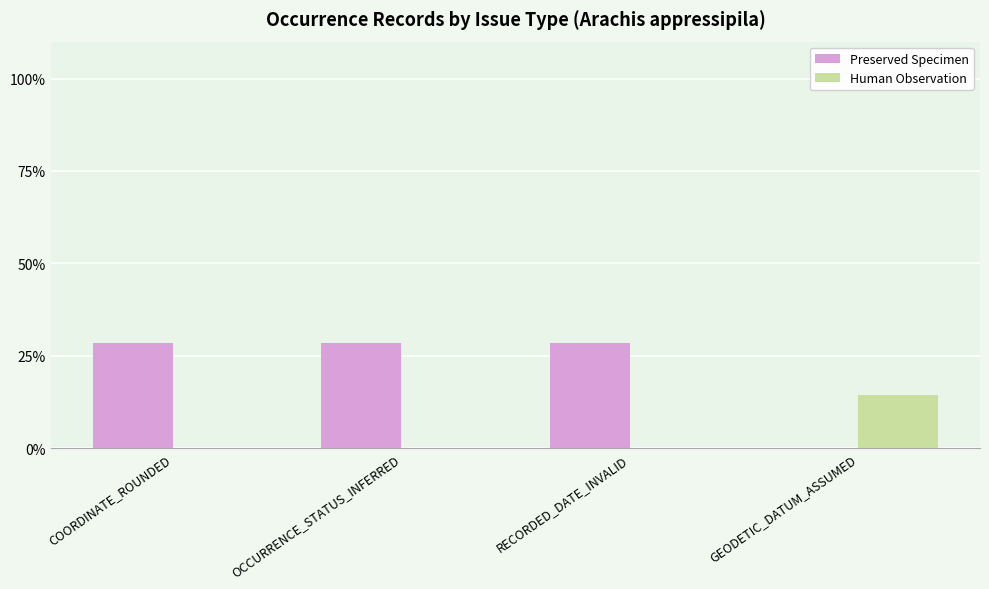

Which series has the largest total across all categories?

Preserved Specimen